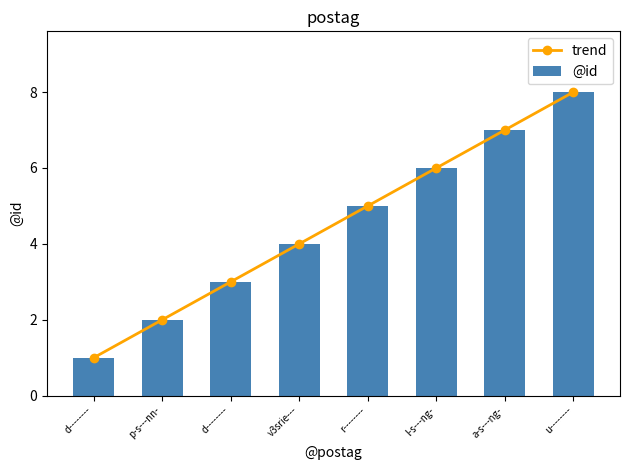

List the series in order of their peak value, highest first.

trend, @id